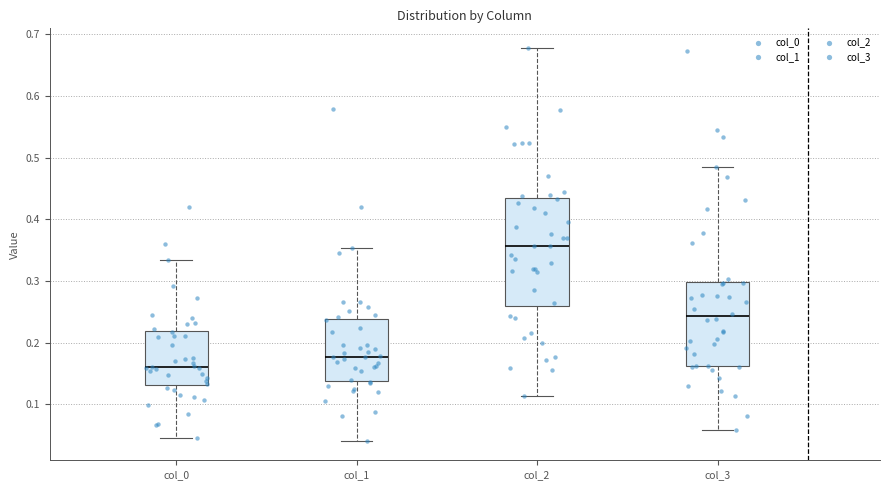

Reading left to right, read every box against the y-axis: the position of its median line, the range the box covers, and the ends of its whiskers. The values are not printed on the chart, so give them approximately, as read against the axis.

col_0: median 0.16, box 0.13 to 0.22, whiskers 0.05 to 0.33
col_1: median 0.18, box 0.14 to 0.24, whiskers 0.04 to 0.35
col_2: median 0.36, box 0.26 to 0.43, whiskers 0.11 to 0.68
col_3: median 0.24, box 0.16 to 0.30, whiskers 0.06 to 0.49